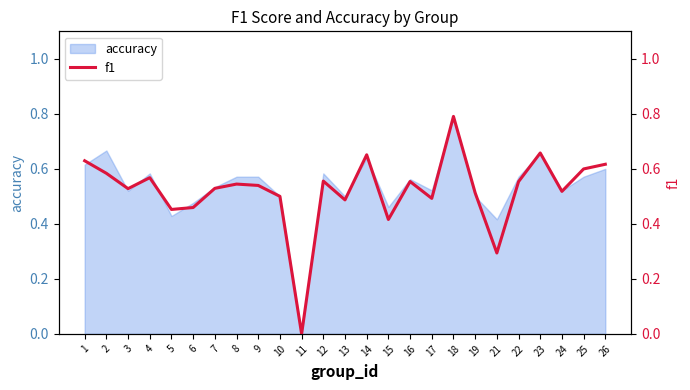

How many values are between 0 and 1?

25